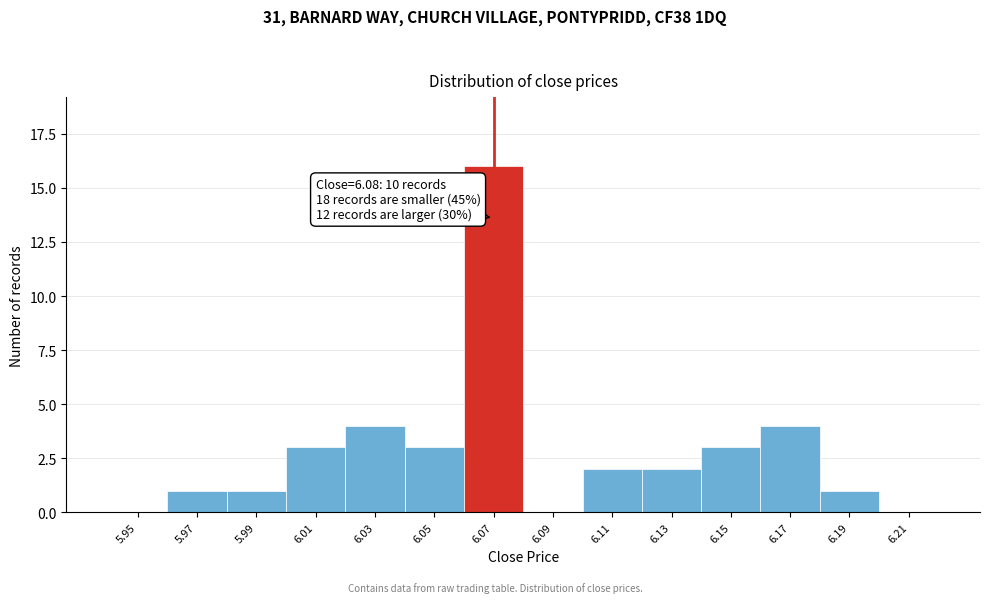

Reading right to left, extract all data points from this chart.

6.21=0	6.19=1	6.17=4	6.15=3	6.13=2	6.11=2	6.09=0	6.07=16	6.05=3	6.03=4	6.01=3	5.99=1	5.97=1	5.95=0